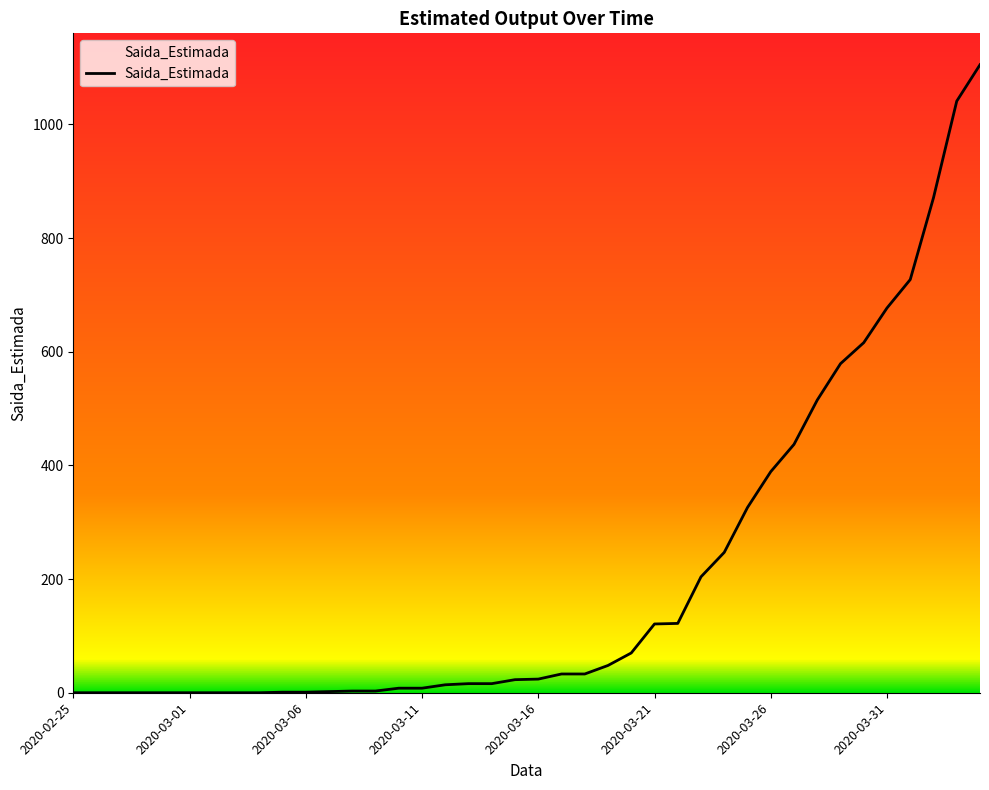

Count the number of categories in the chart.

40